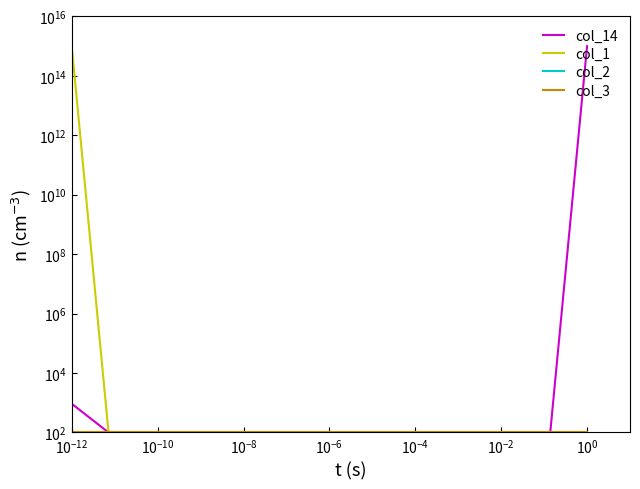

True or false: col_3 has more than 0 points higher than both neighbors.

False